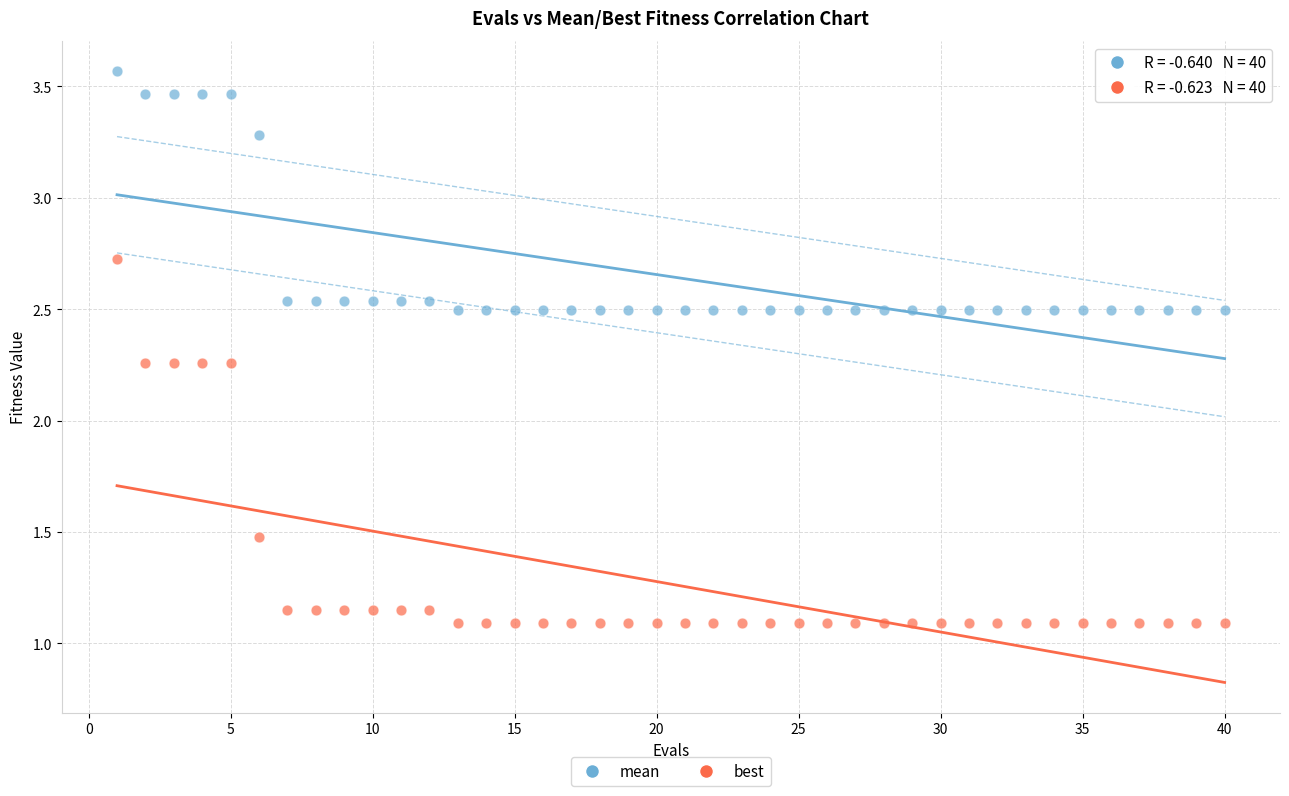

Which series has the largest Y range (max minus min)?

best